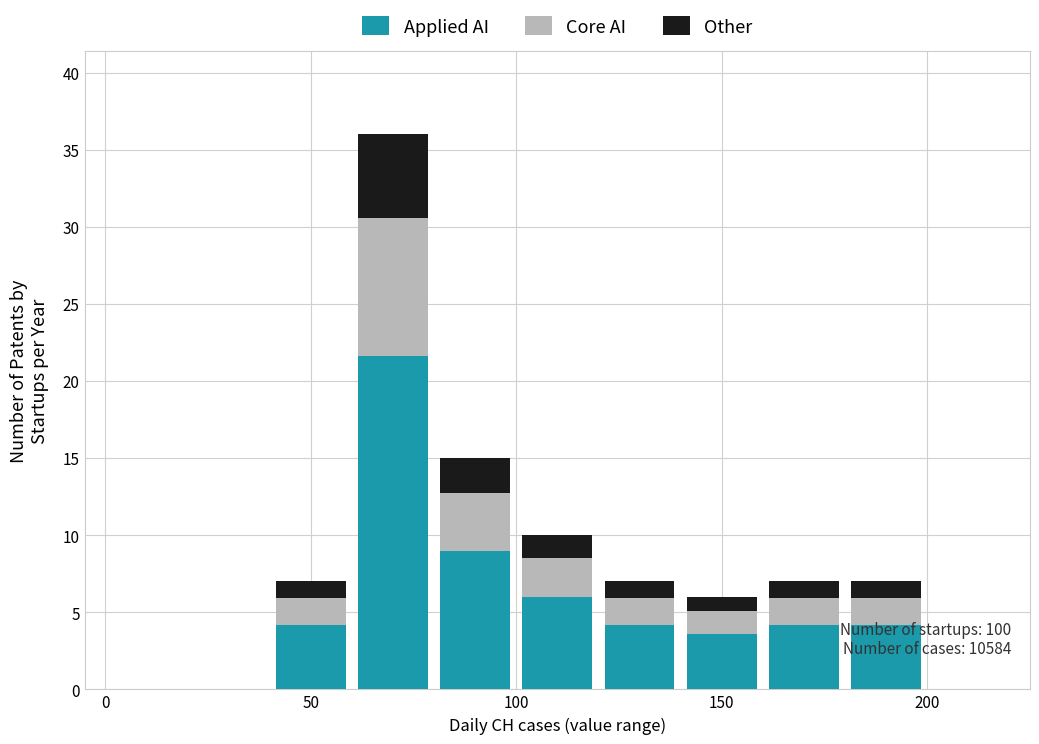

Which range on the x-axis has the tallest stacked bar (by total height)?

60 to 80